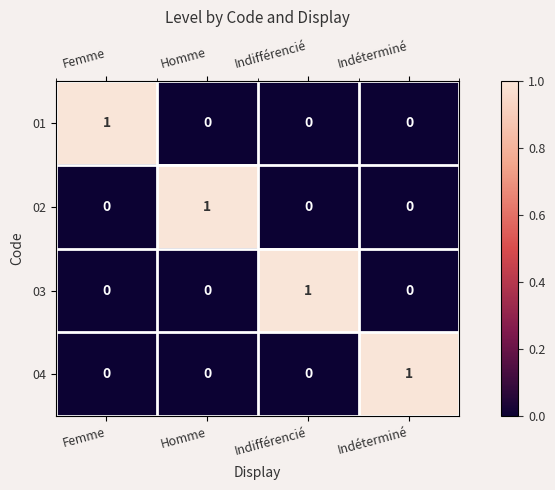

How many 03 values are between 0 and 1?

4